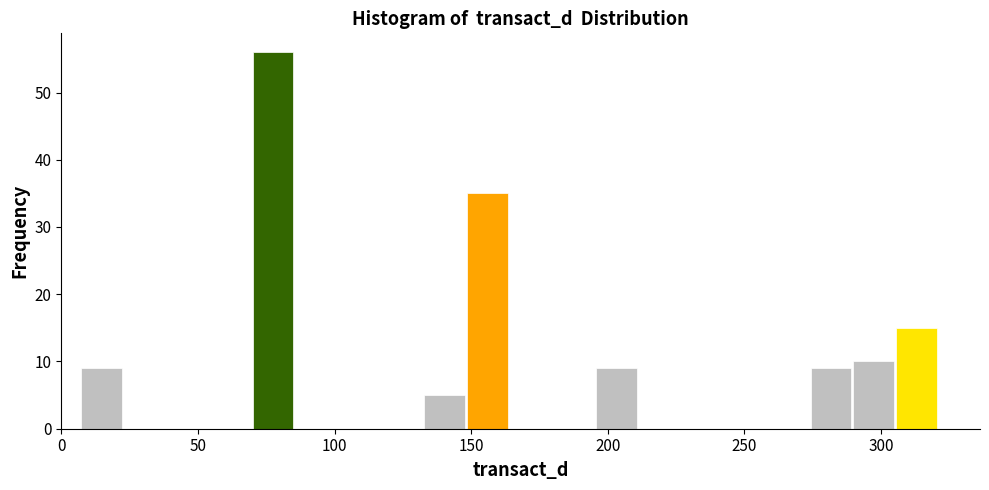

Read against the x-axis, roughly where is the centre of the tallest bar?

75